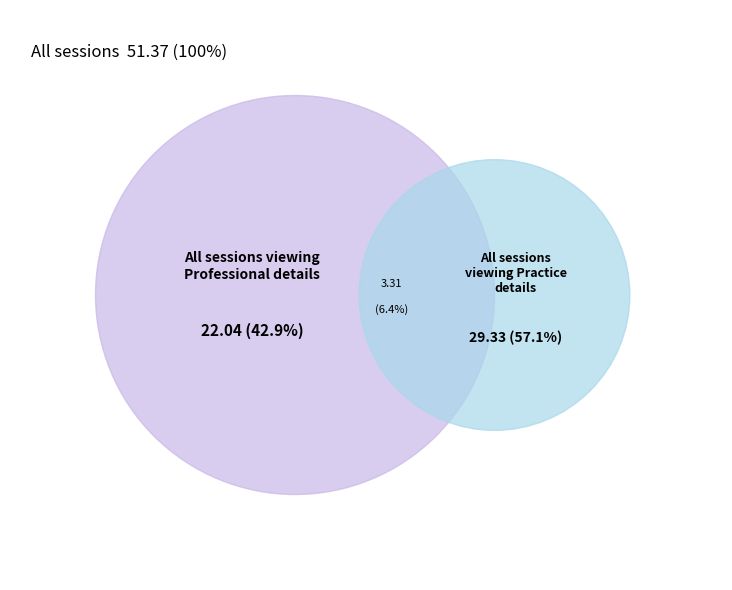

Is 1 the majority of the pie?

No